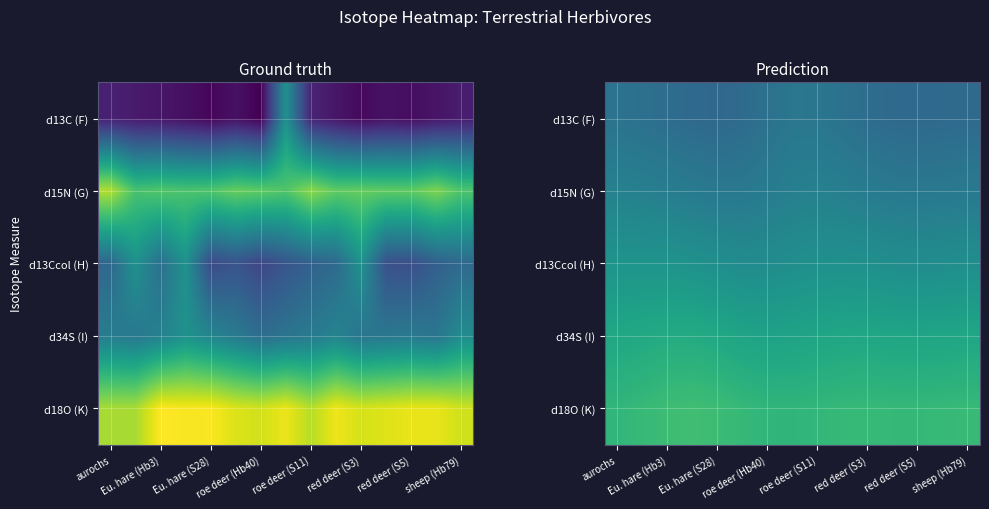

What is the minimum value for d13C (F)?

-10.8